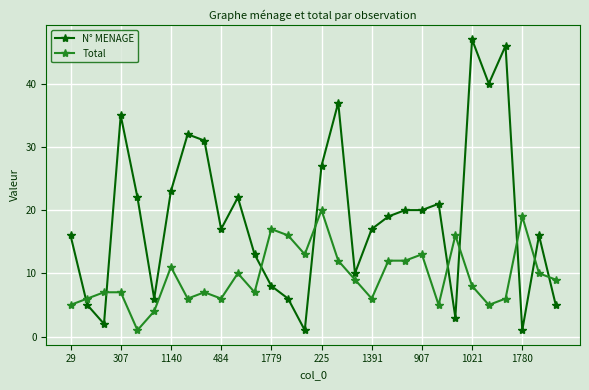

Which series has the largest total across all categories?

N° MENAGE